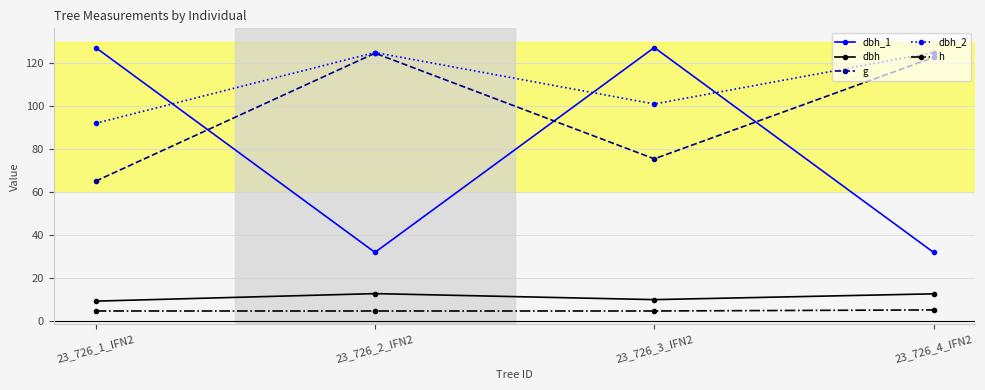

True or false: h and dbh cross at least once.

False